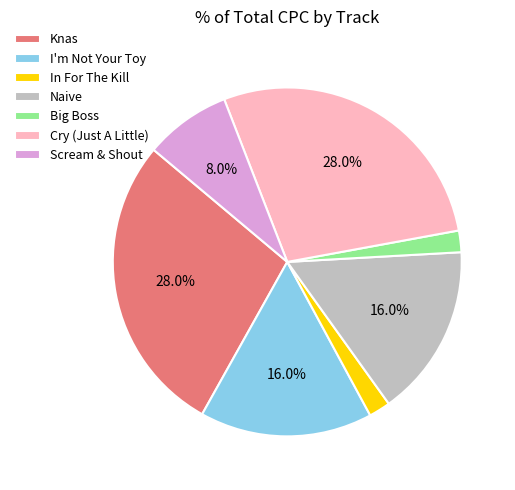

Combined, do Cry (Just A Little) and In For The Kill account for over 50%?

No